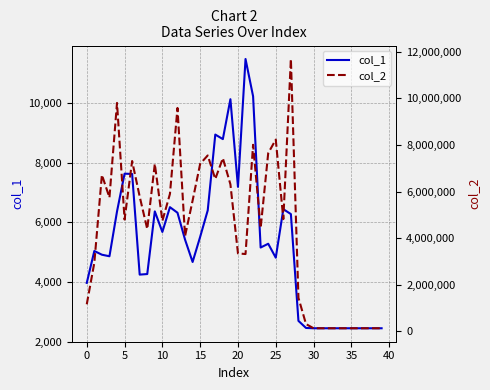

At which label is col_1 closest to 6965?

20